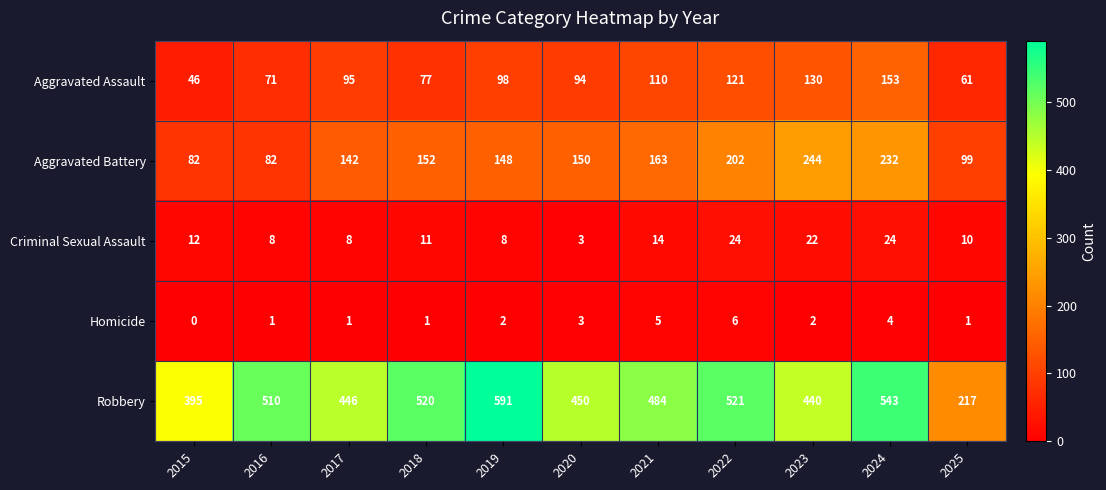

How many data points does each series have?

11